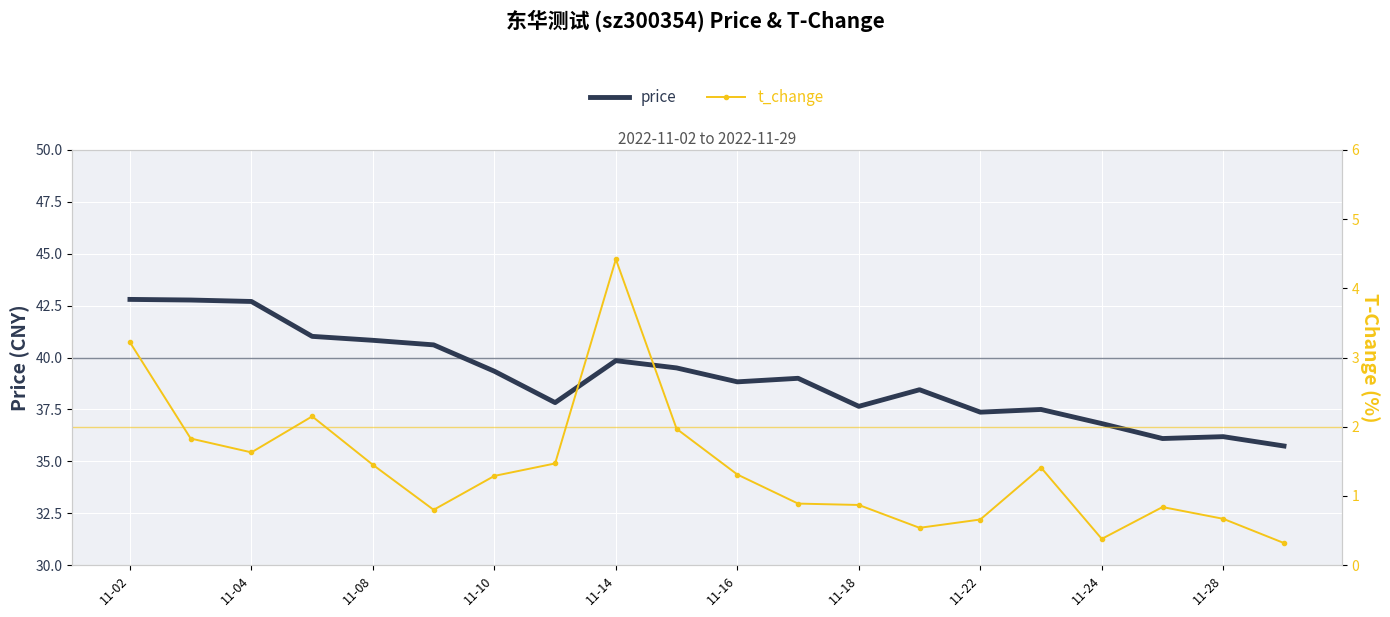

What is the sum of the price values at 11-18 and 11-14?

77.5